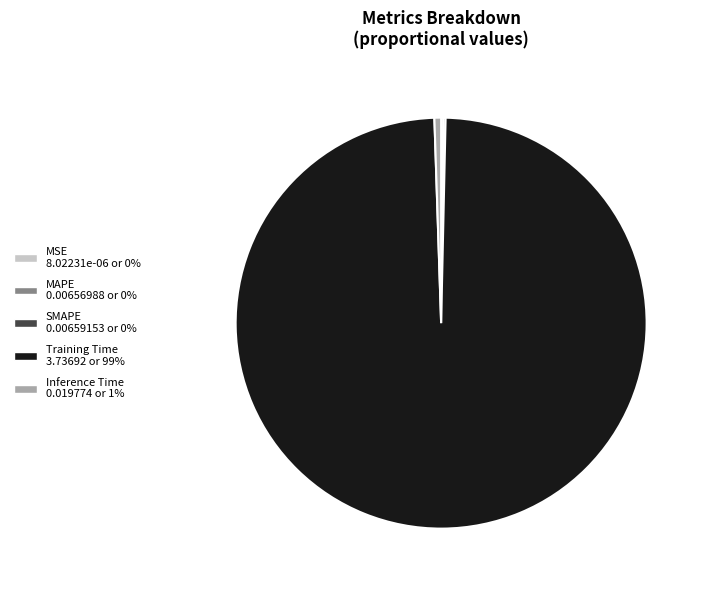

Is it true that Training Time is 89% of the pie?

False